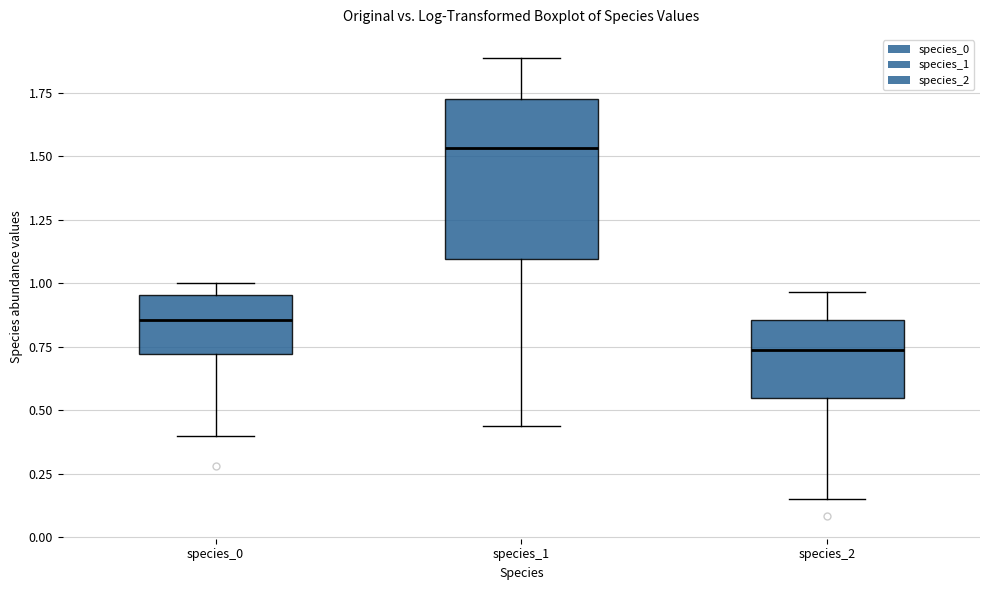

Reading left to right, read every box against the y-axis: the position of its median line, the range the box covers, and the ends of its whiskers. The values are not printed on the chart, so give them approximately, as read against the axis.

species_0: median 0.85, box 0.70 to 0.95, whiskers 0.40 to 1.00
species_1: median 1.55, box 1.10 to 1.75, whiskers 0.45 to 1.90
species_2: median 0.75, box 0.55 to 0.85, whiskers 0.15 to 0.95